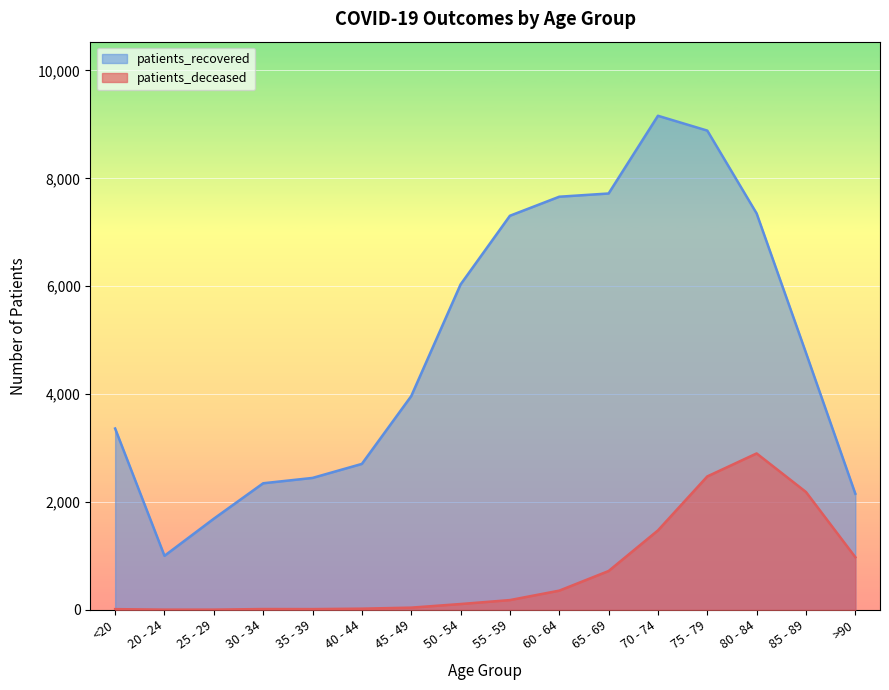

True or false: patients_deceased has more than 2 points higher than both neighbors.

False